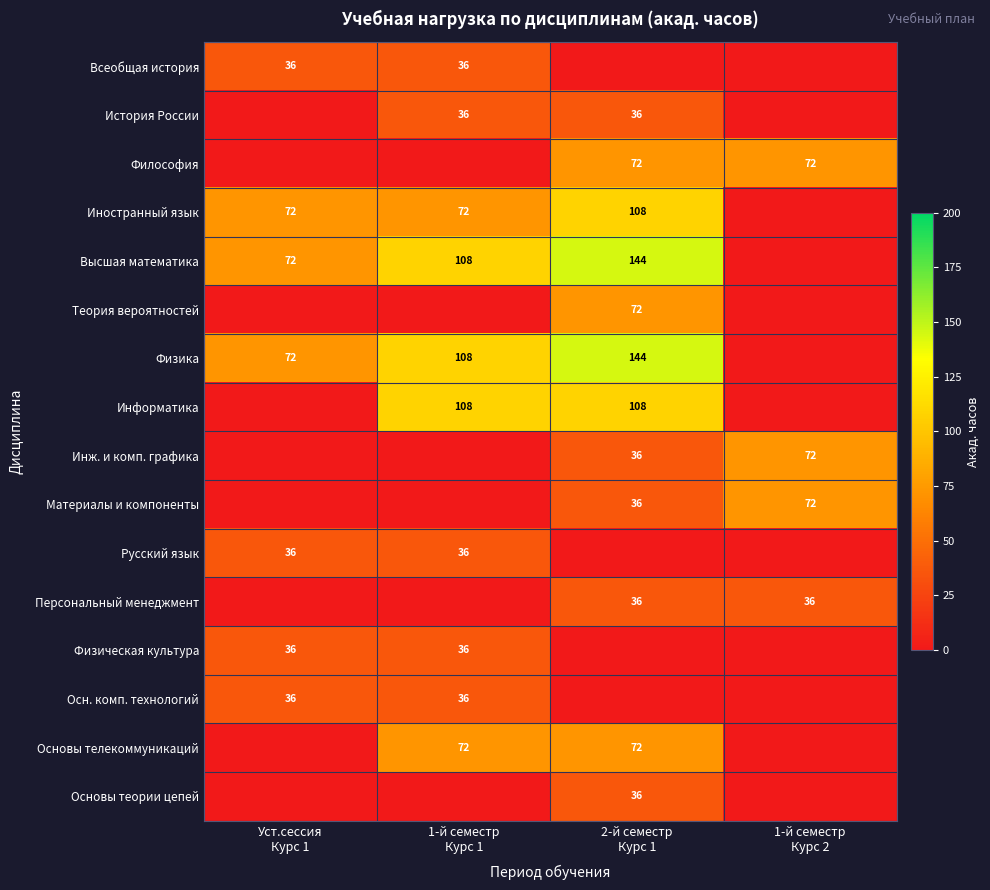

Between 2-й семестр Курс 1 and 1-й семестр Курс 2, which series saw the biggest shift?

Высшая математика